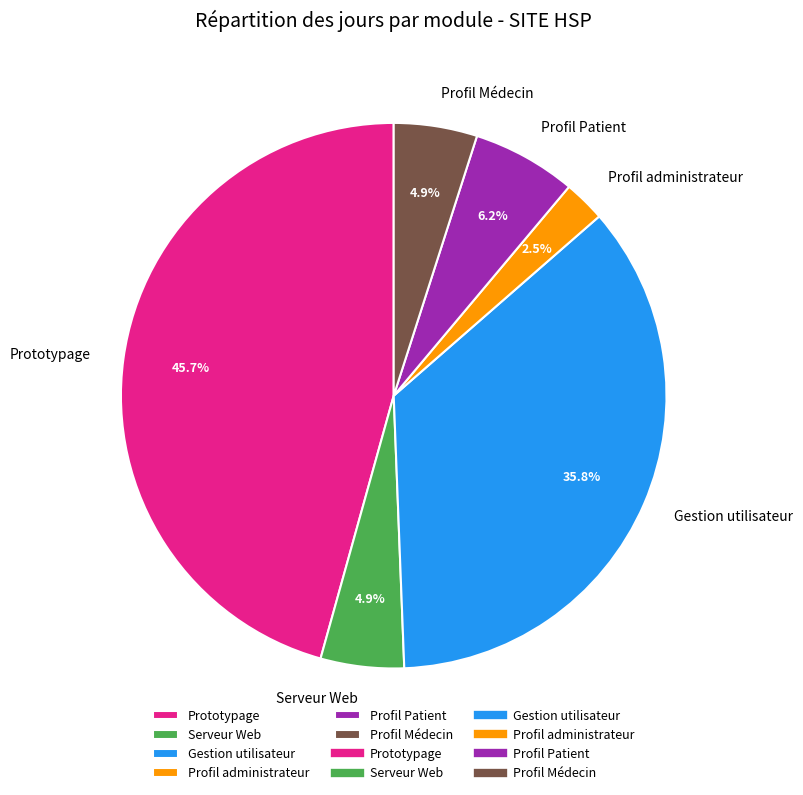

Count the number of slices in the pie.

6